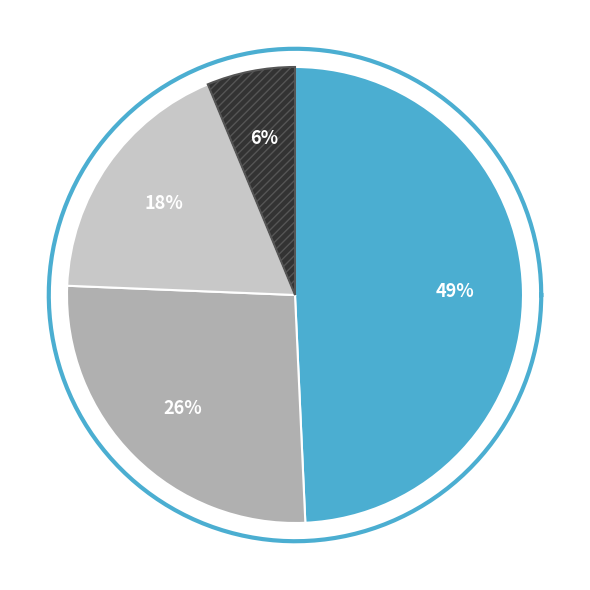

To the nearest percent, what is the difference between the largest and smallest slice percentages?

43%